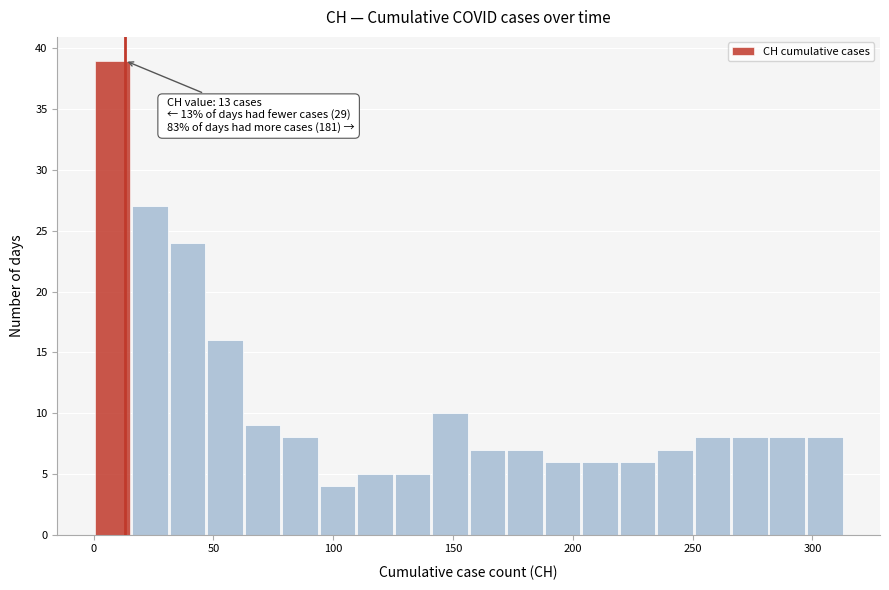

Read against the x-axis, roughly where is the centre of the tallest bar?

10